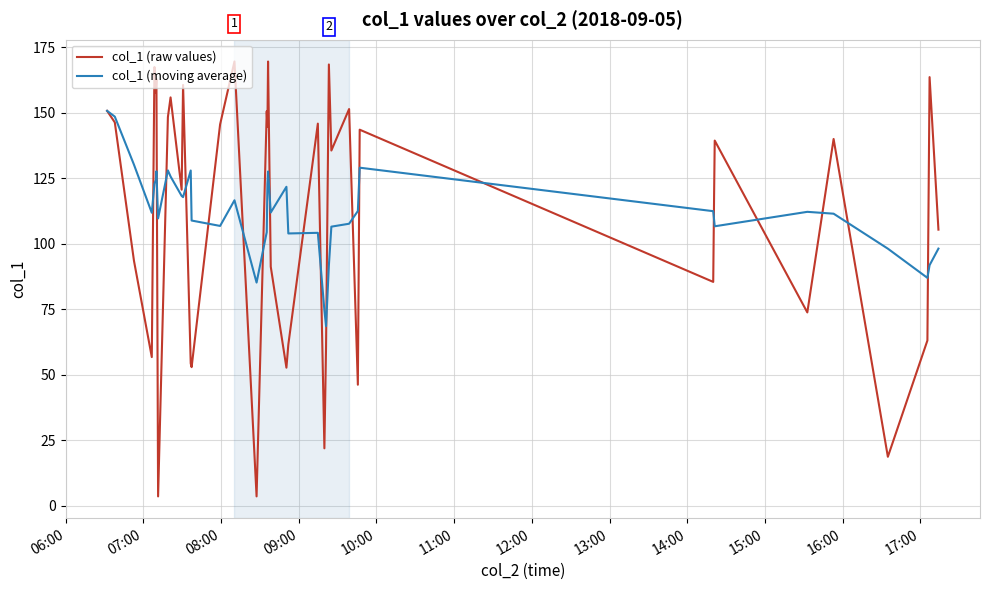

What is the sum of all col_1 (moving average) values?

4477.5